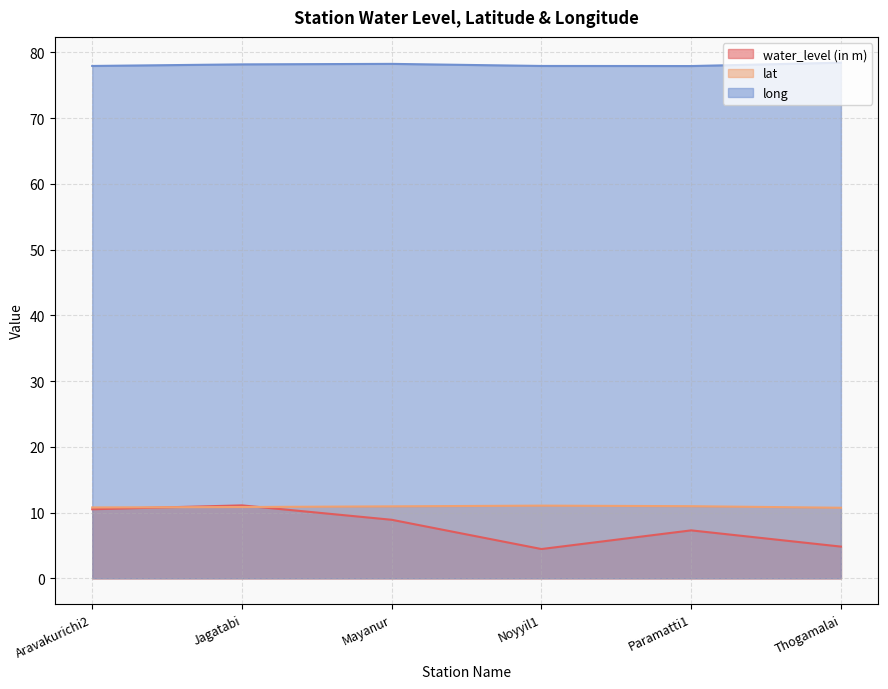

At which label does water_level (in m) first exceed 8?

Aravakurichi2